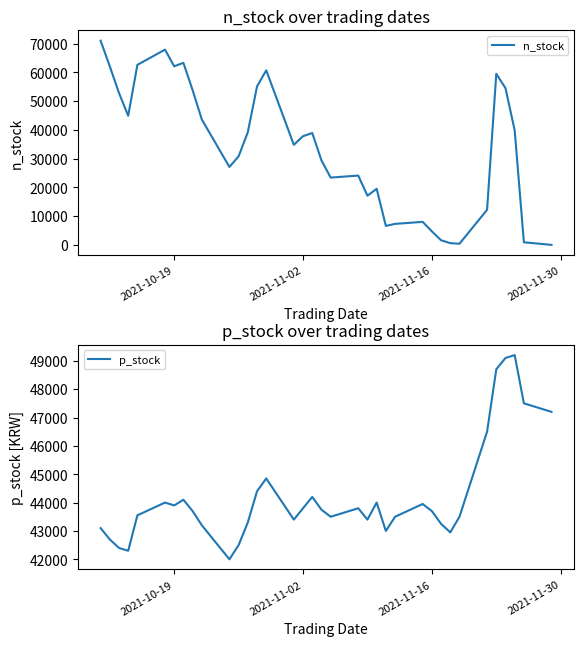

What is the lowest value of the p_stock series?

42000